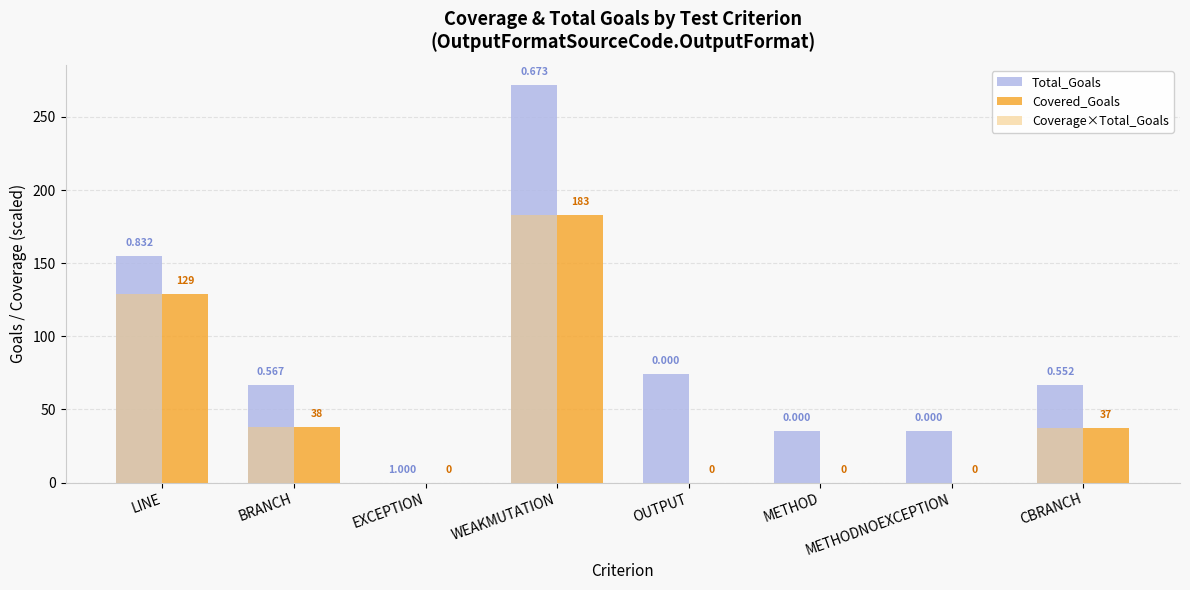

Is the value of Coverage×Total_Goals at EXCEPTION greater than the value of Total_Goals at OUTPUT?

No